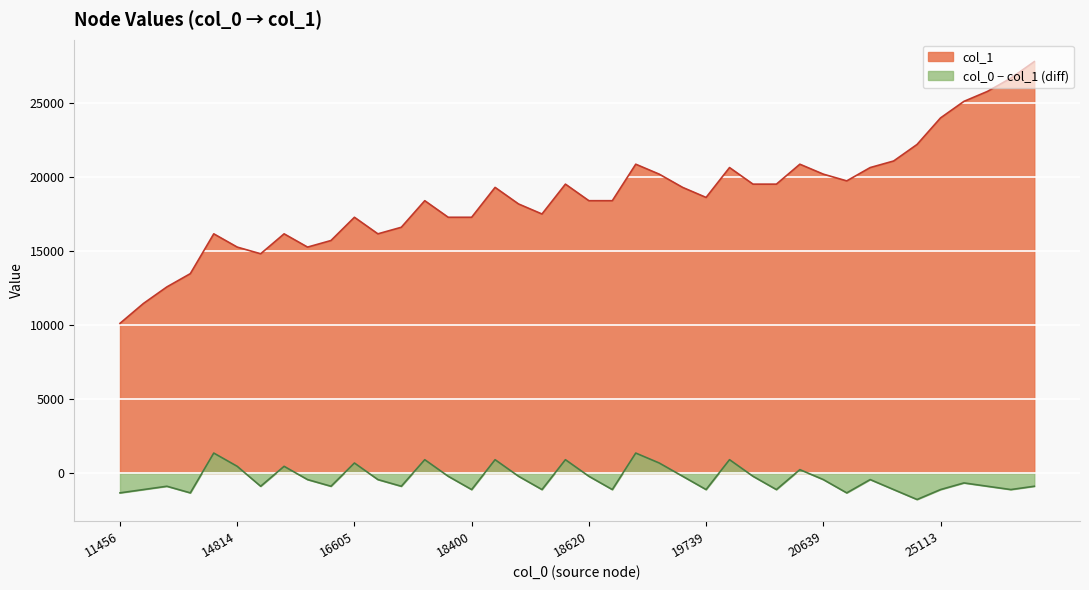

What is the greatest value displayed?

27799